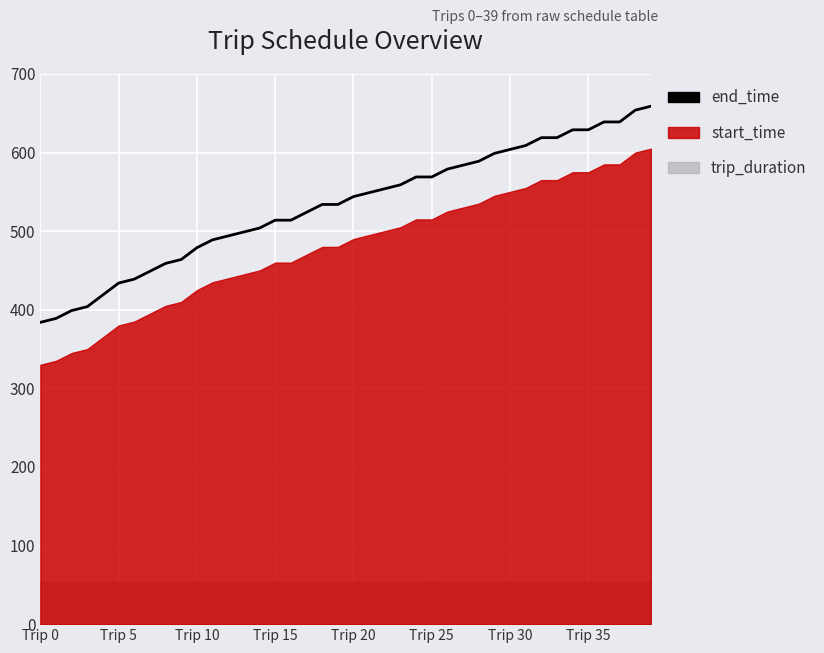

What is the approximate value at Trip 30, to the nearest 50?

600